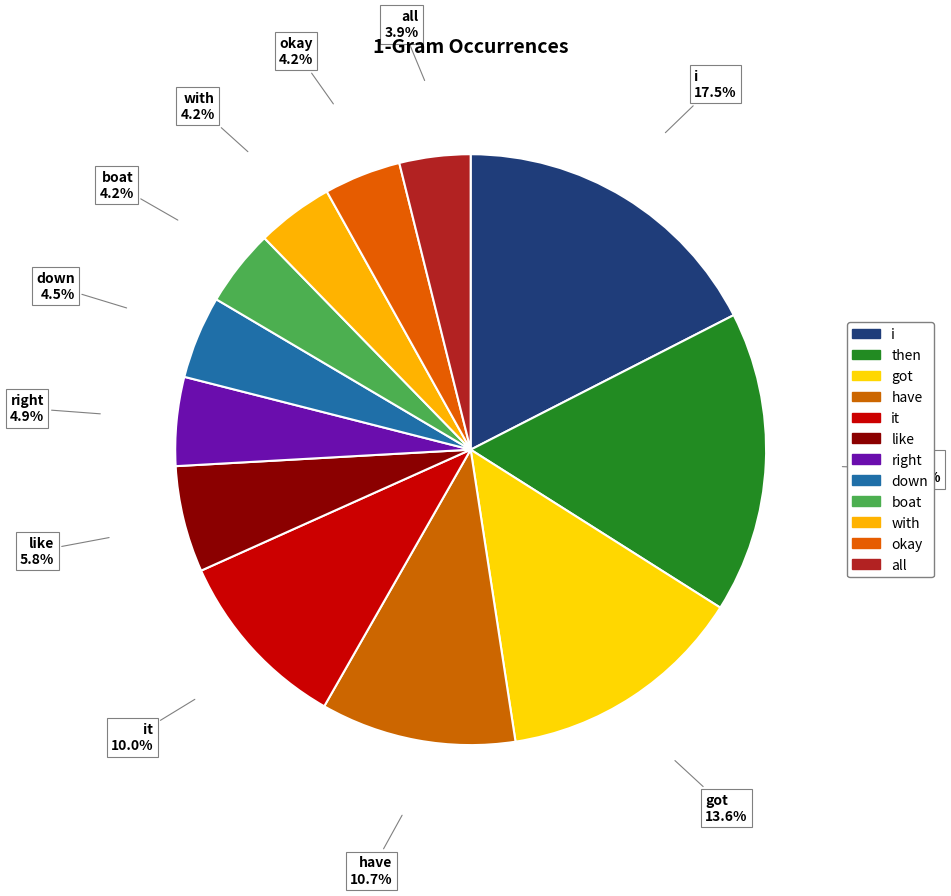

To the nearest percent, what is the average slice percentage?

8%